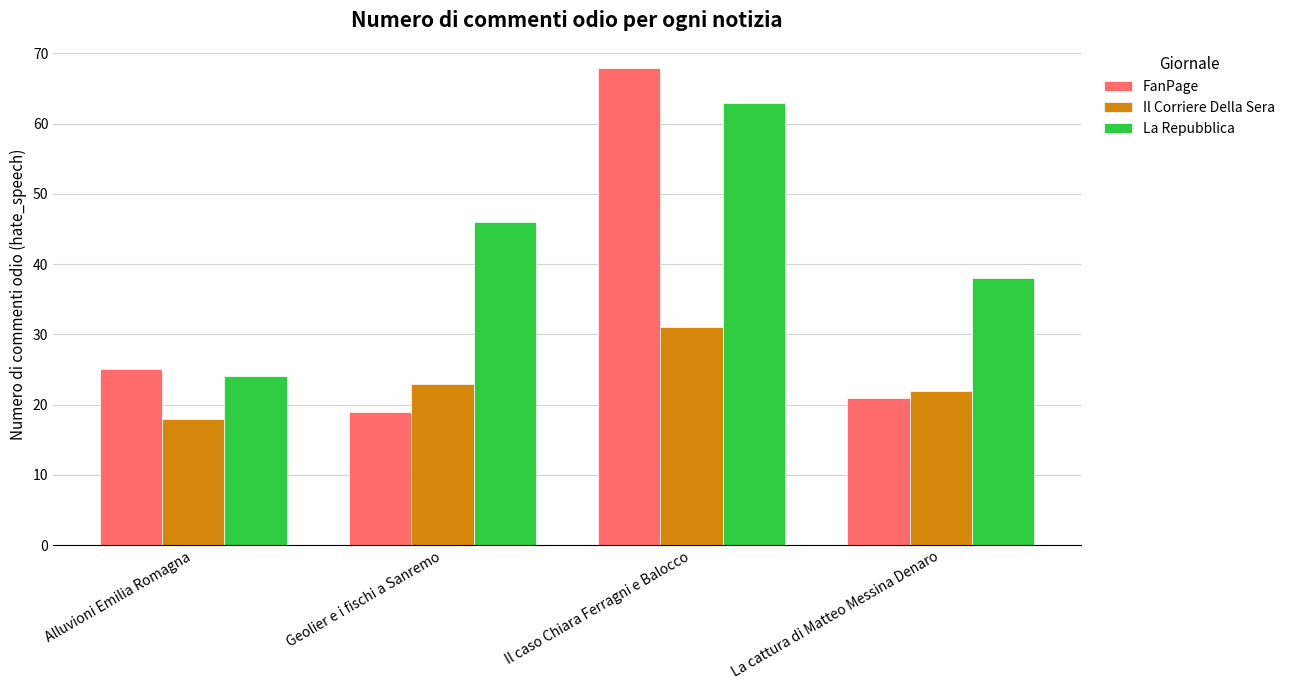

Reading left to right, list all the values displayed in this chart.

FanPage: 25	19	68	21
Il Corriere Della Sera: 18	23	31	22
La Repubblica: 24	46	63	38